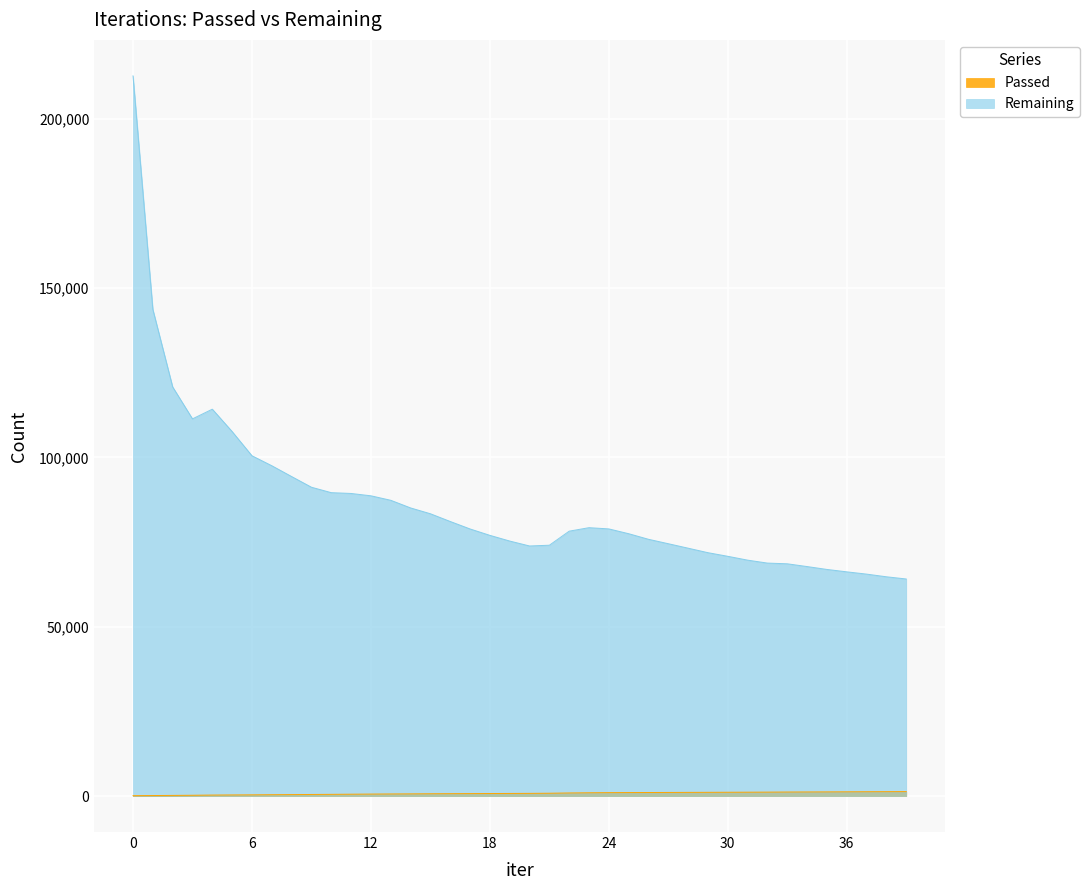

Where is the first local maximum for Remaining?

4